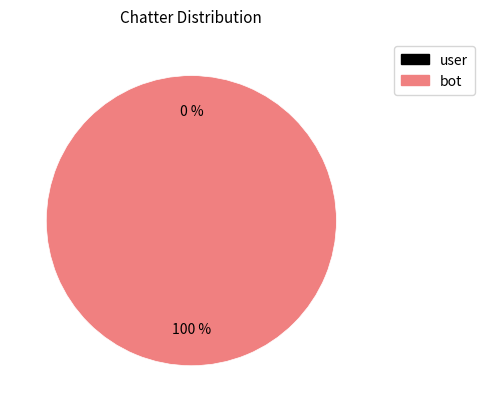

Which slice is the smallest?

user